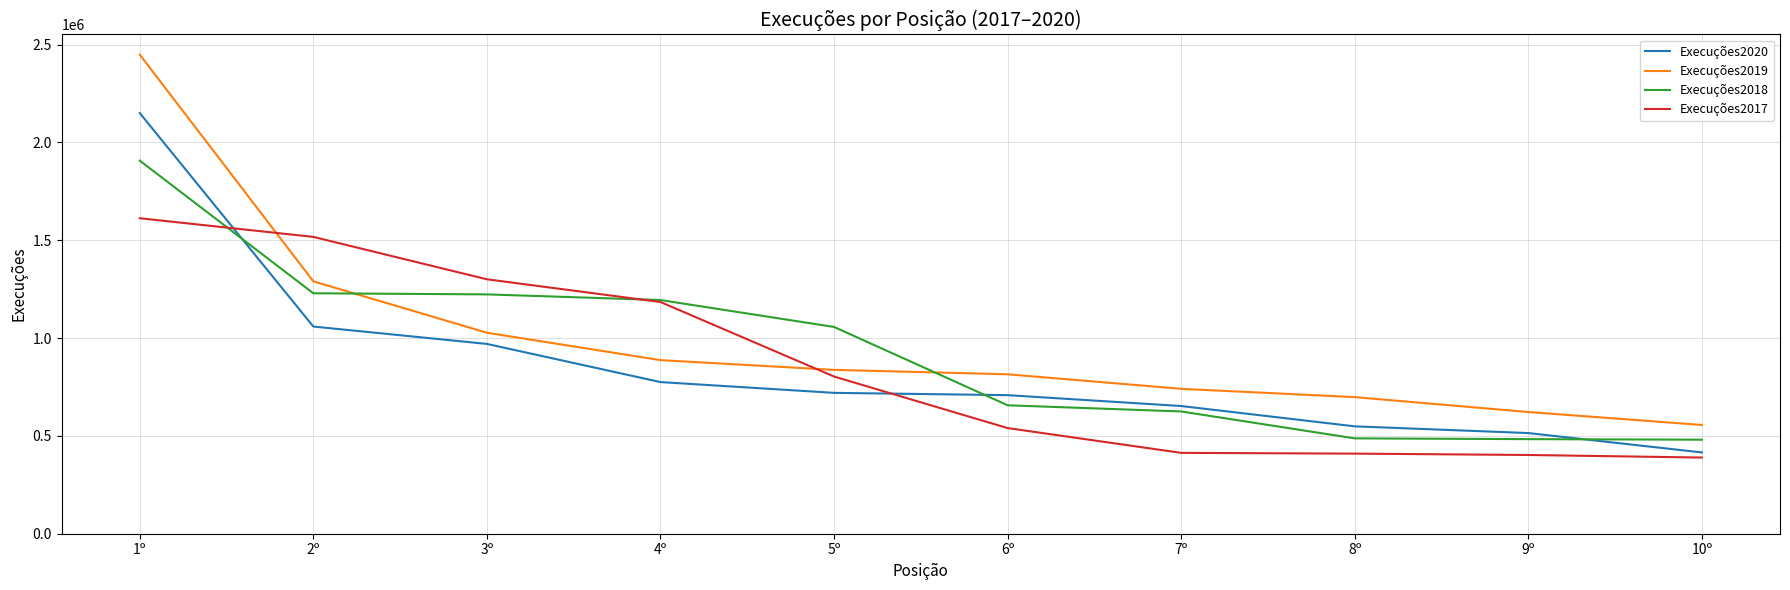

What is the sum of all Execuções2017 values?

8572315